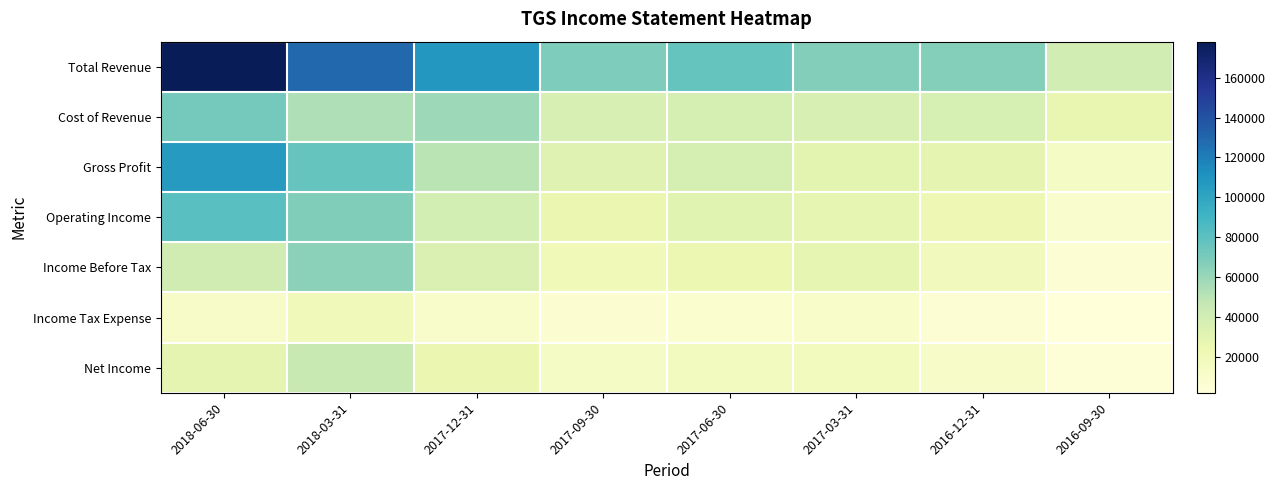

Which series has the largest total across all categories?

Total Revenue